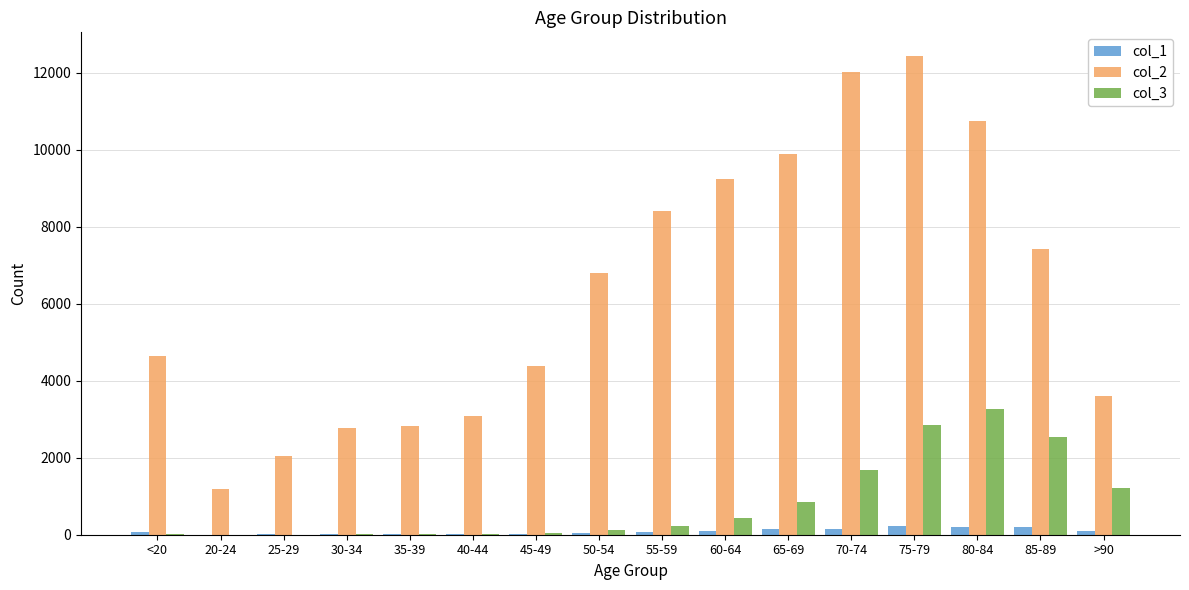

At which category is the sum across all series the highest?

75-79